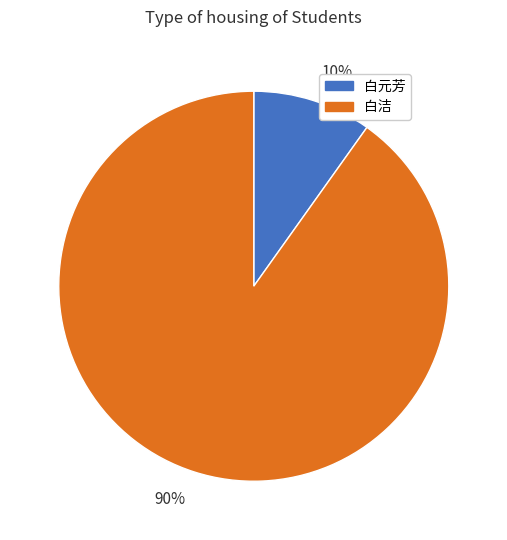

How many segments does this pie chart have?

2